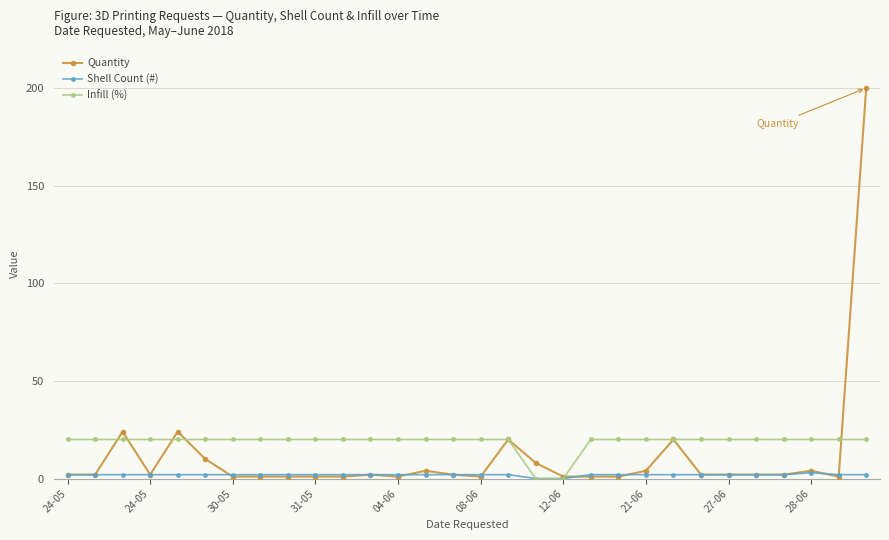

Count the number of categories in the chart.

30